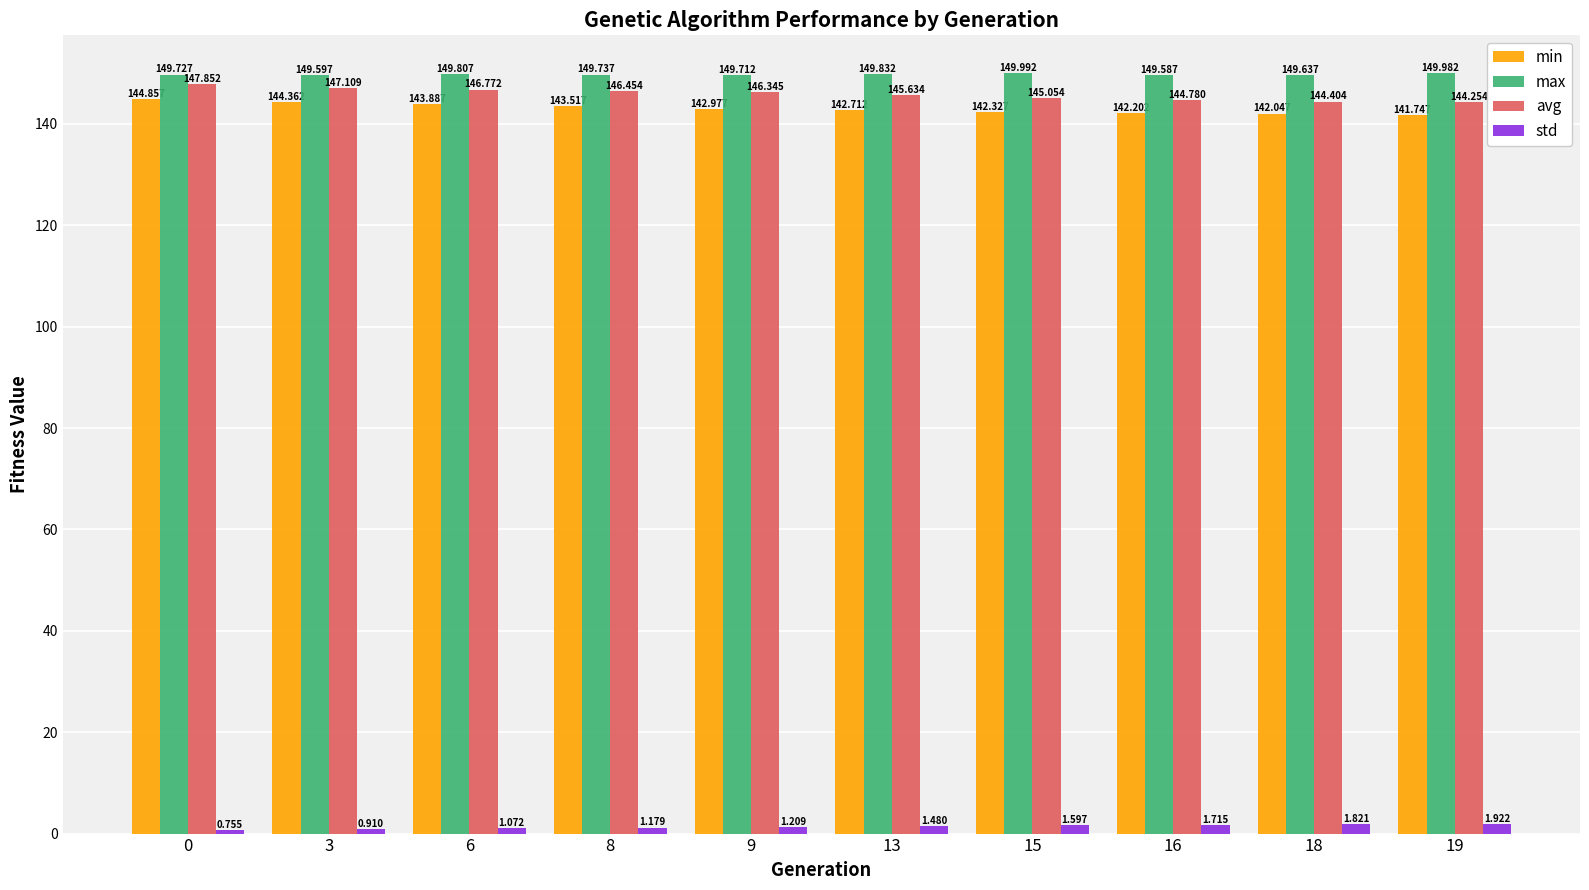

Is it true that max equals 99.7 at 13?

False